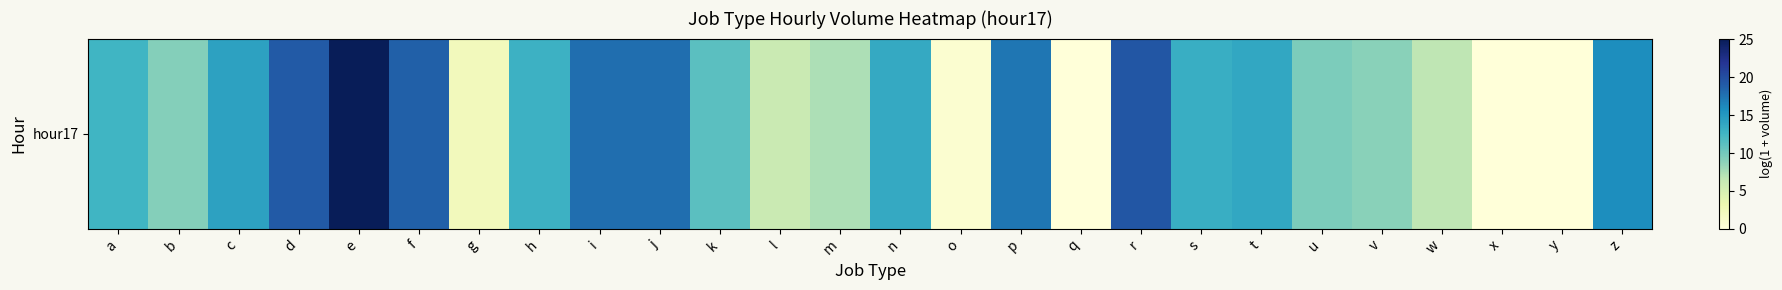

What is the difference between the maximum and second lowest values?

25.1